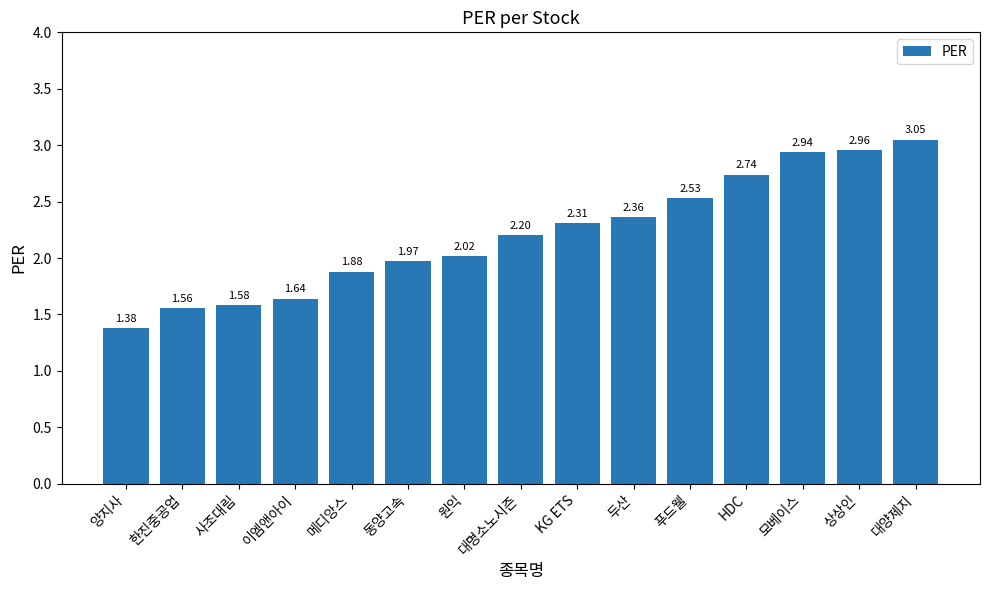

What is the ratio of the value at 한진중공업 to the value at 대명소노시즌?

0.7